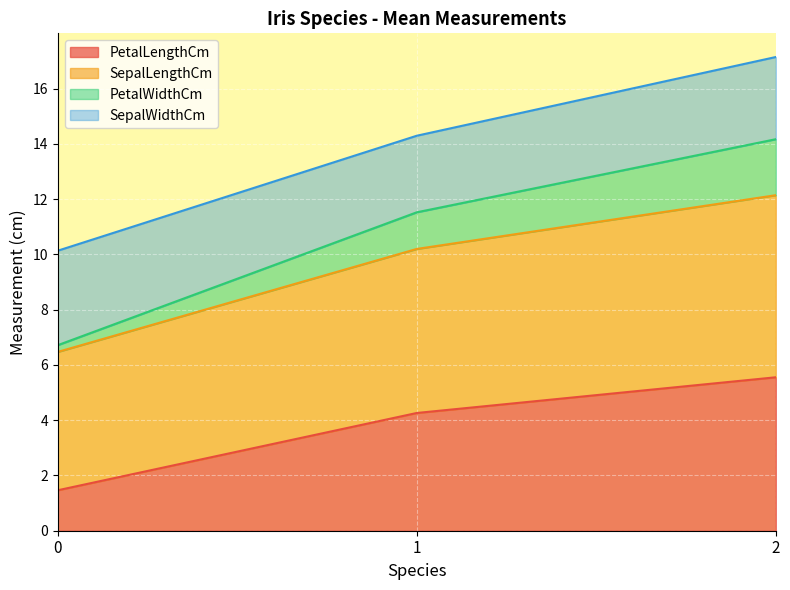

Does the chart display data point markers on the line(s)?

No